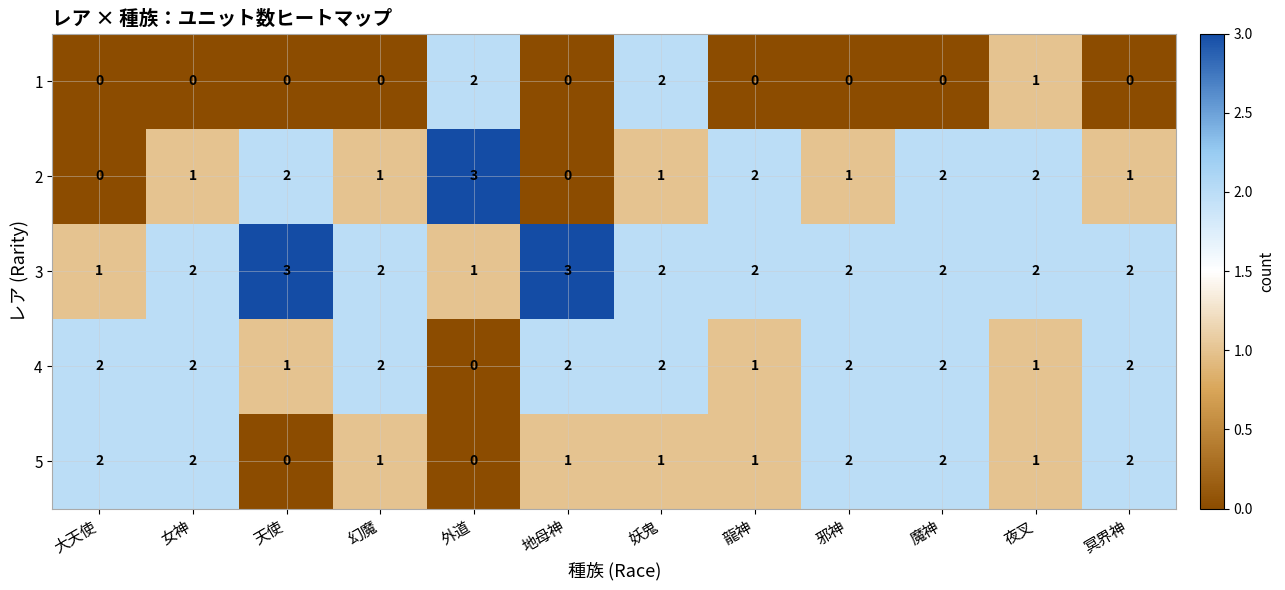

Count the 1 values in the range 0 to 1.

10